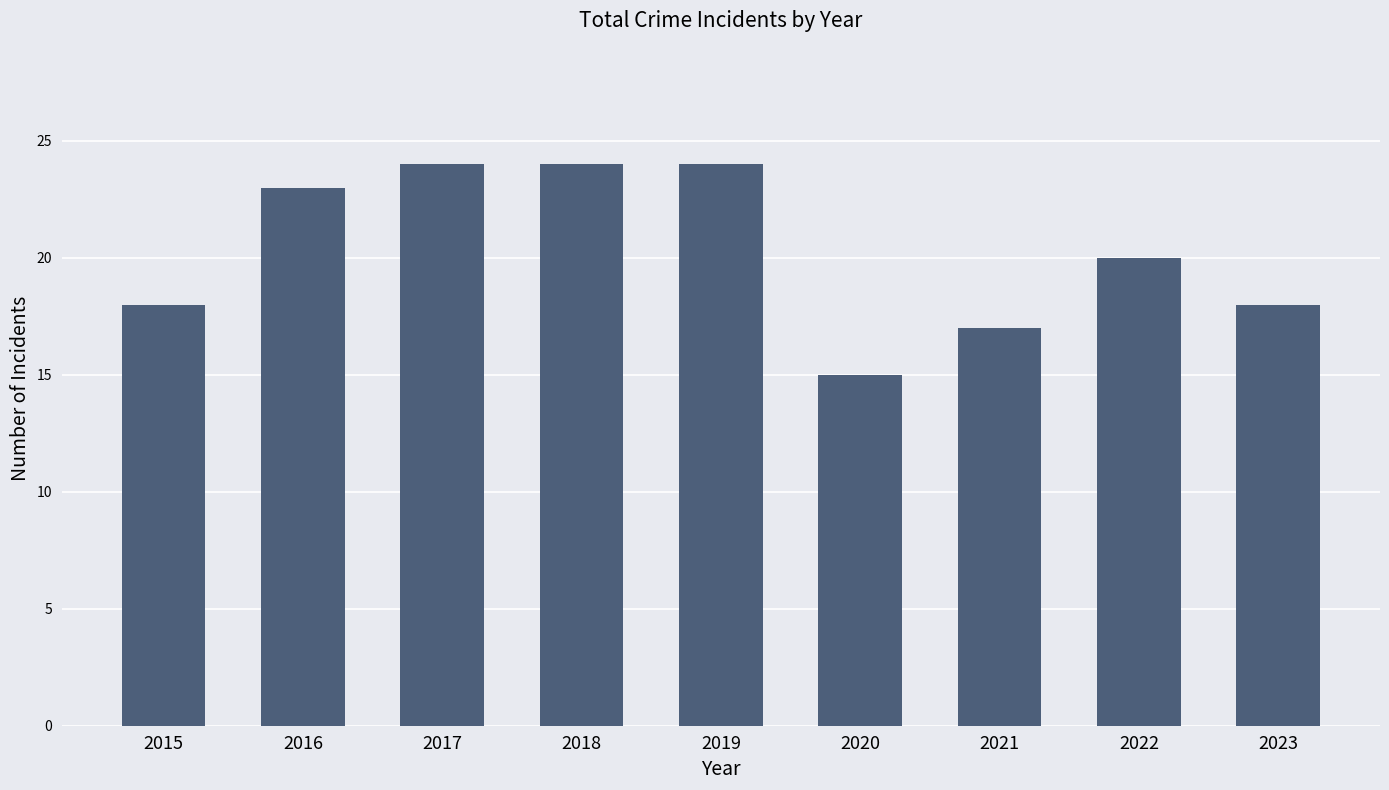

How many values are between 18 and 24?

7